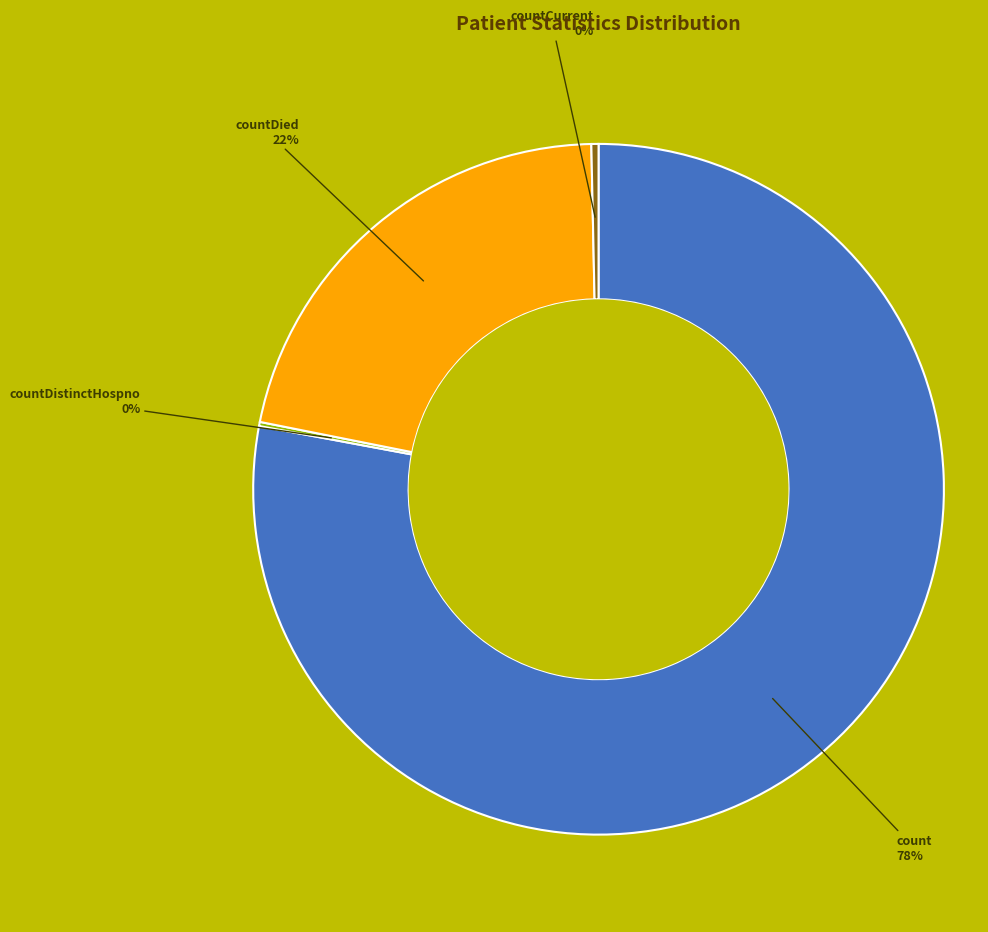

Does any single category account for the majority?

Yes